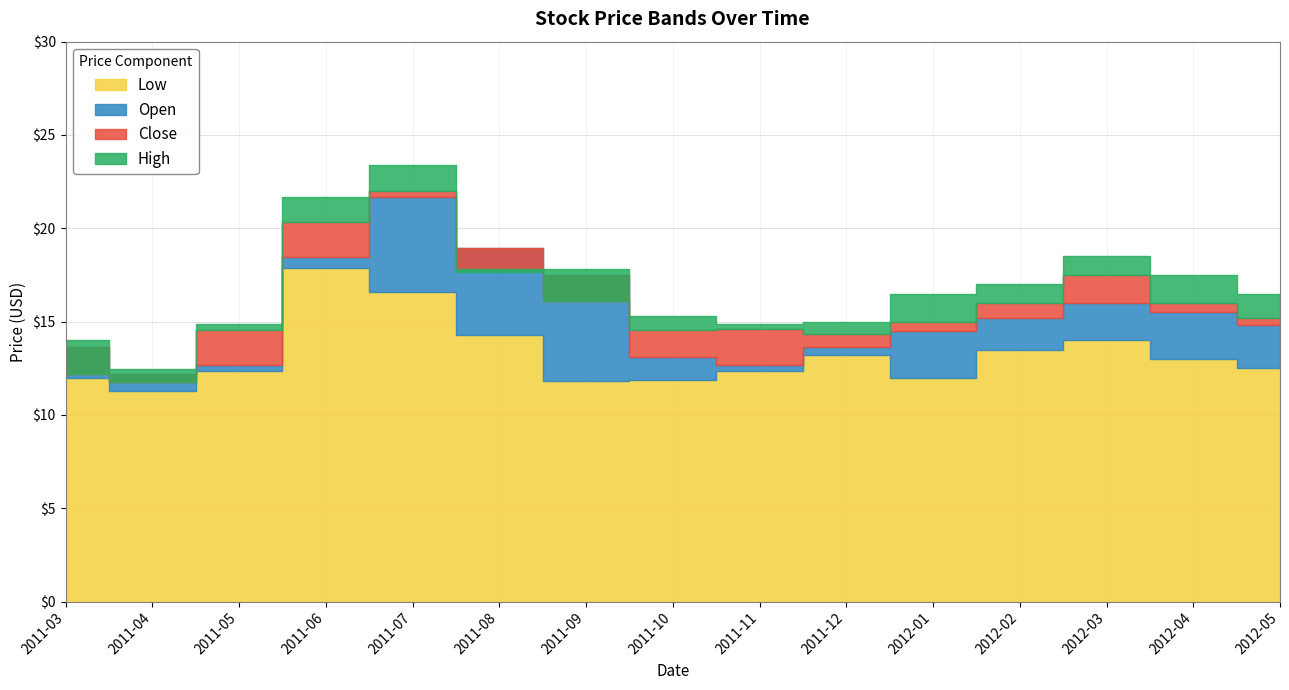

At which category does the chart reach its minimum across all series?

2011-04